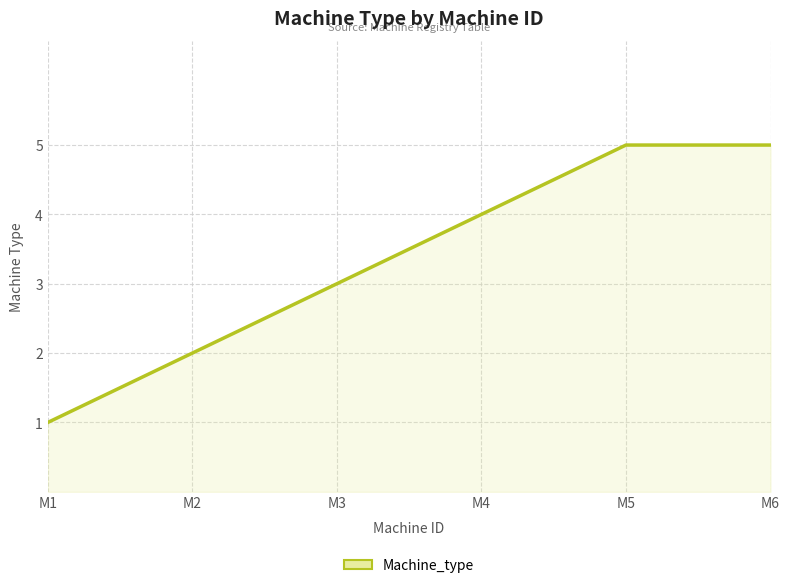

What is the sum of all values?

20